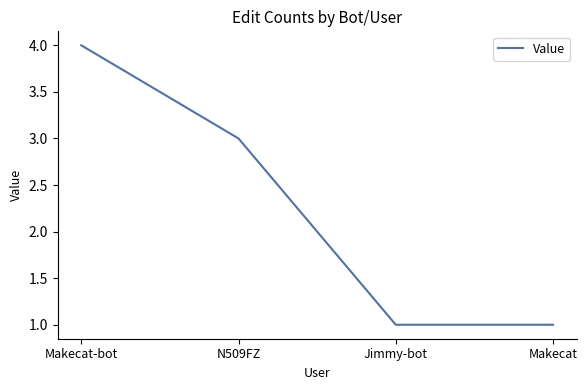

What is the maximum value shown in the chart?

4